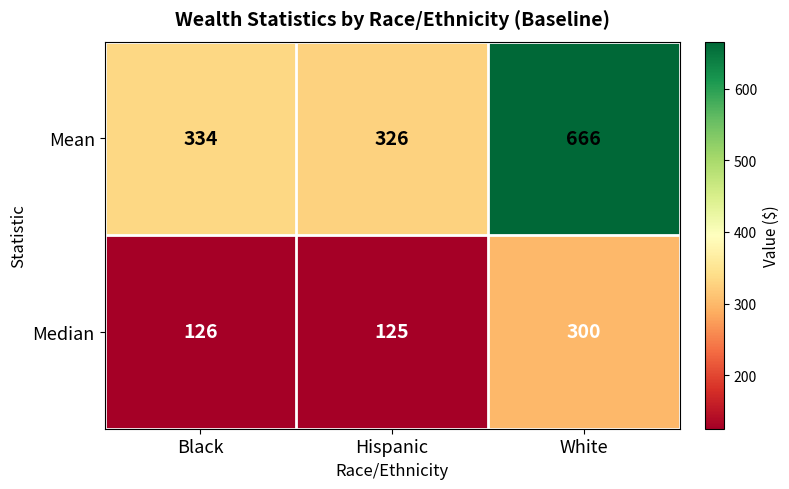

Reading right to left, what are all the values shown in this chart?

Mean: White=666	Hispanic=326	Black=334
Median: White=300	Hispanic=125	Black=126